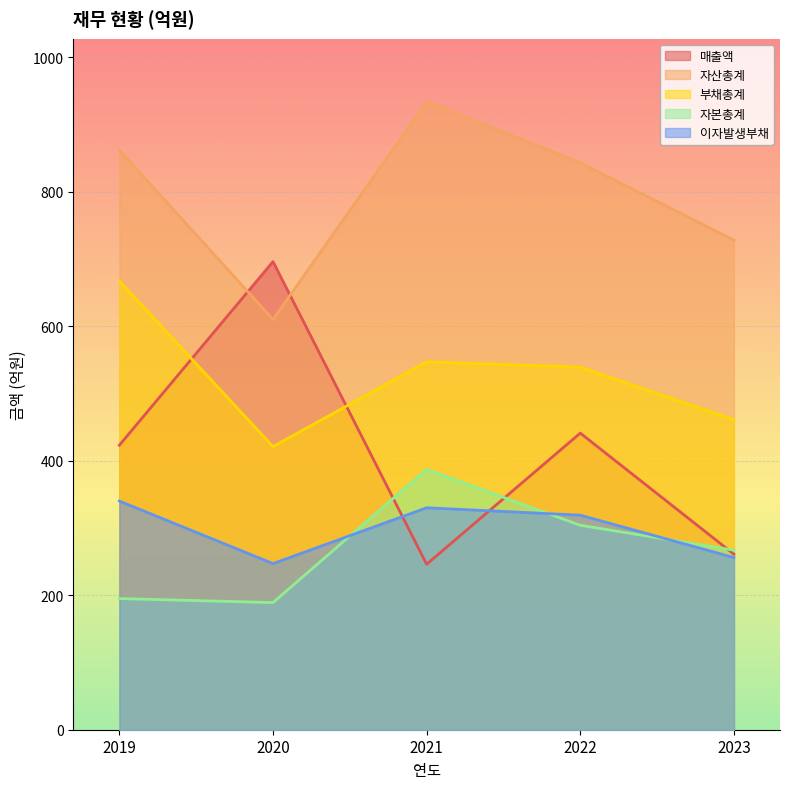

What is the difference between the highest and lowest values at 2022?

539